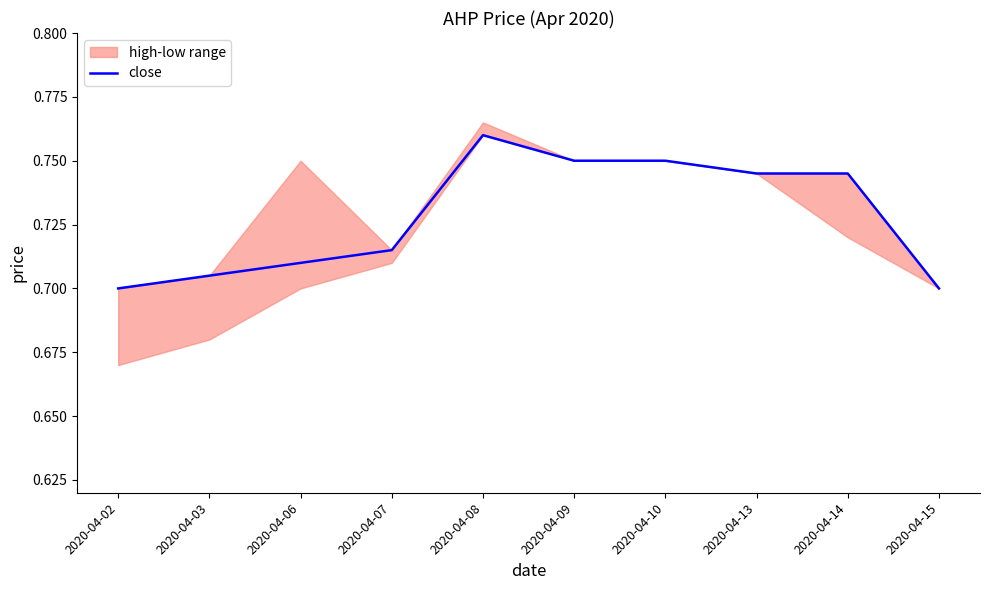

The chart shows a value of 0.8 at 2020-04-10. True or false?

True